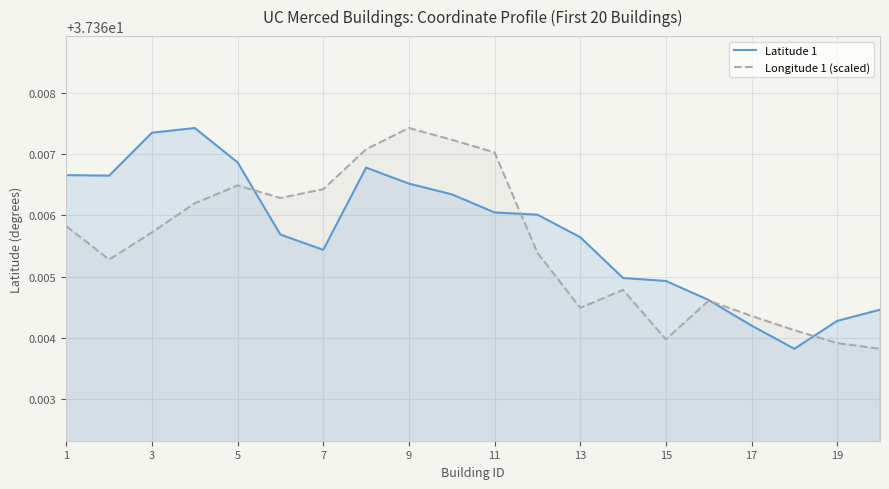

True or false: Longitude 1 (scaled) and Latitude 1 cross at least once.

True